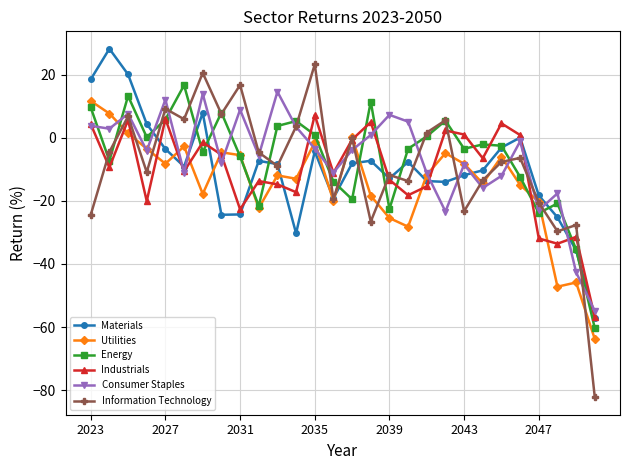

How many distinct data groups are displayed?

6